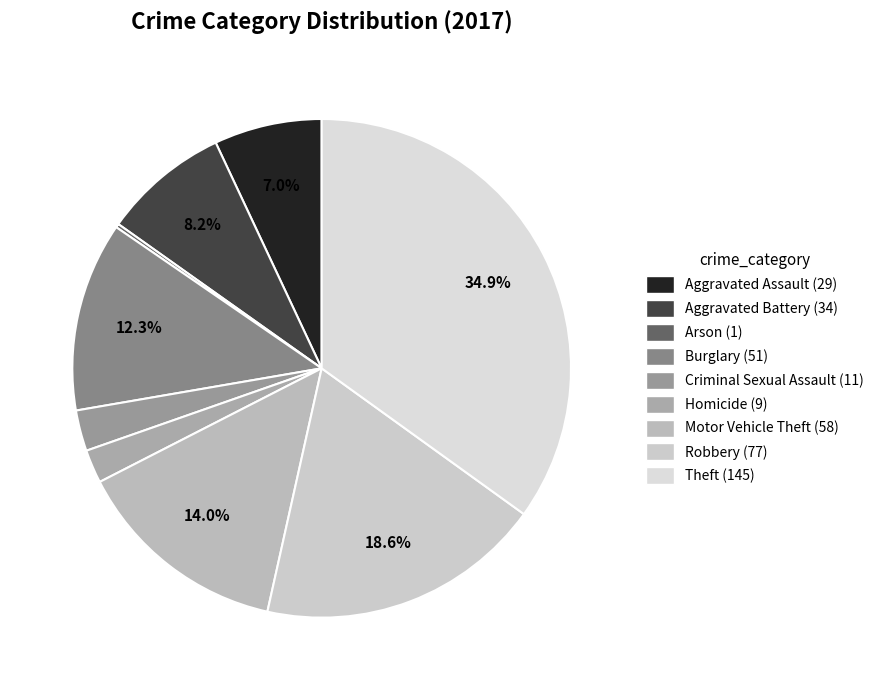

Is Criminal Sexual Assault the majority of the pie?

No